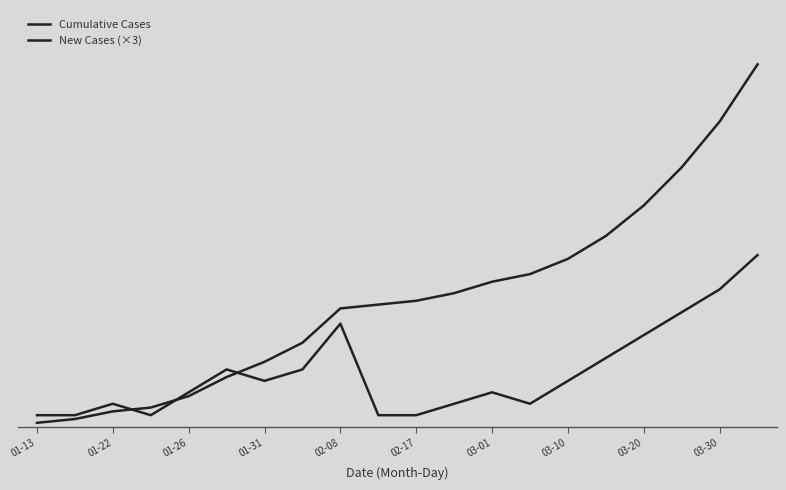

Reading right to left, extract all data points from this chart.

Cumulative Cases: 95	80	68	58	50	44	40	38	35	33	32	31	22	17	13	8	5	4	2	1
New Cases (×3): 45	36	30	24	18	12	6	9	6	3	3	27	15	12	15	9	3	6	3	3